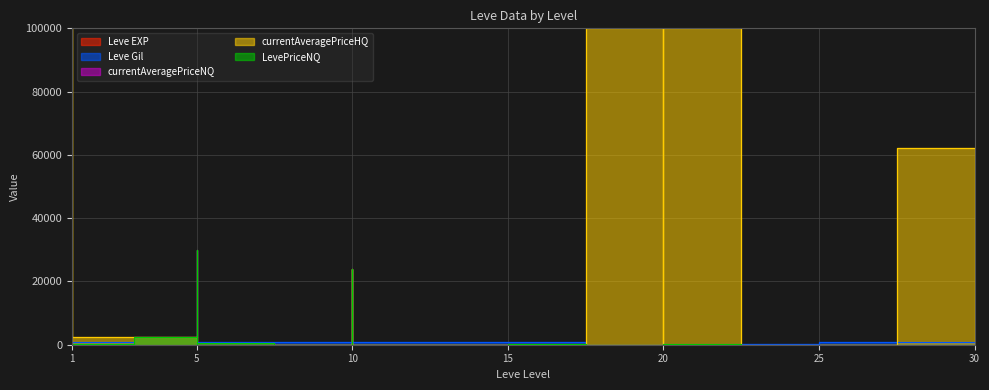

At which category does currentAveragePriceNQ reach its first local valley?

1